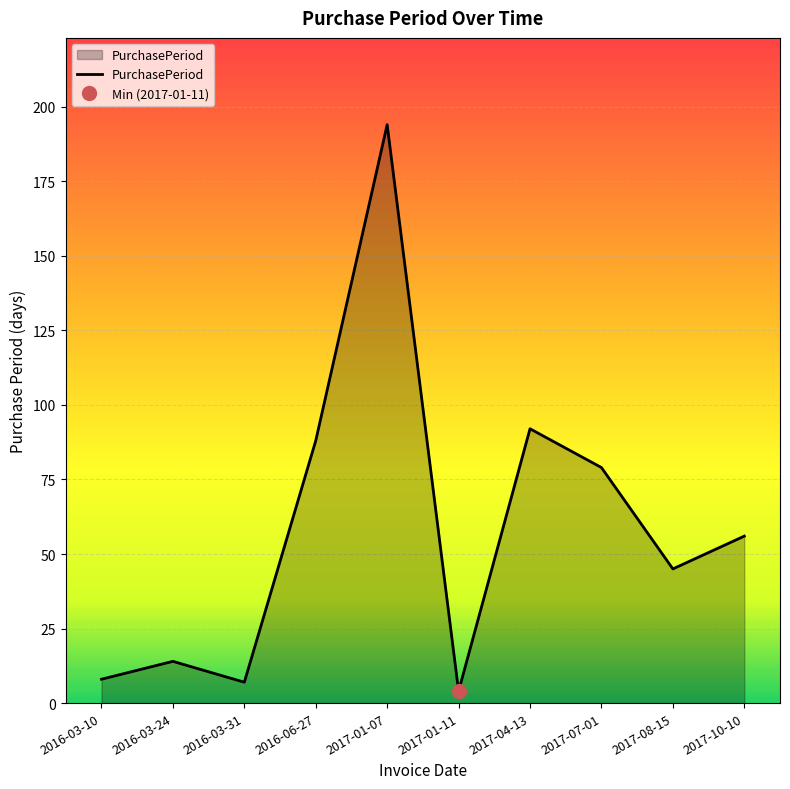

What is the maximum value shown in the chart?

194